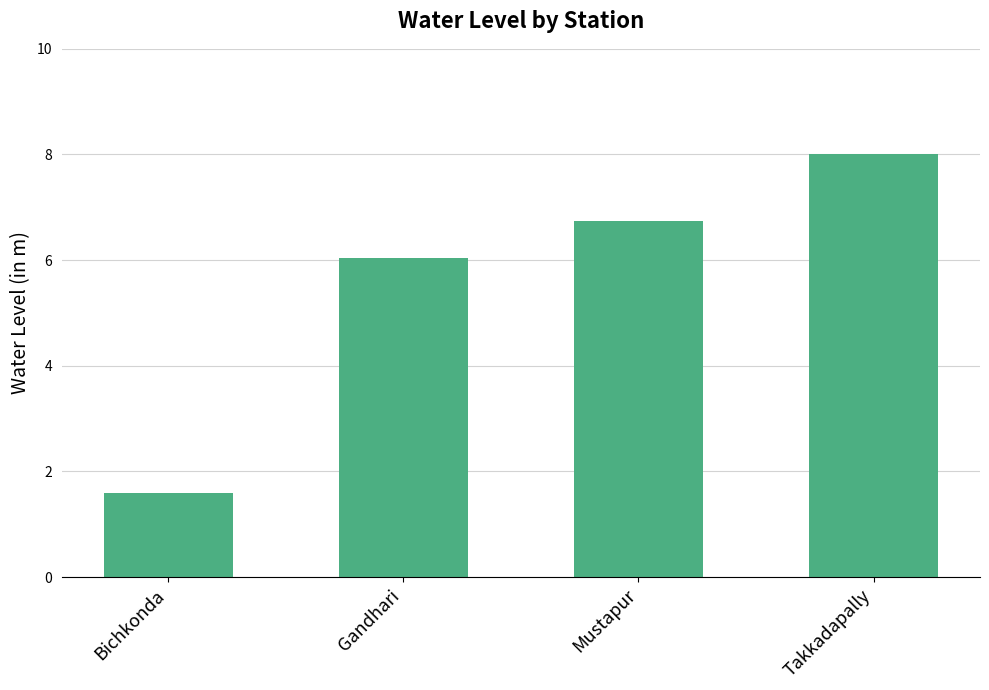

What is the label of the 3rd bar from the right?

Gandhari